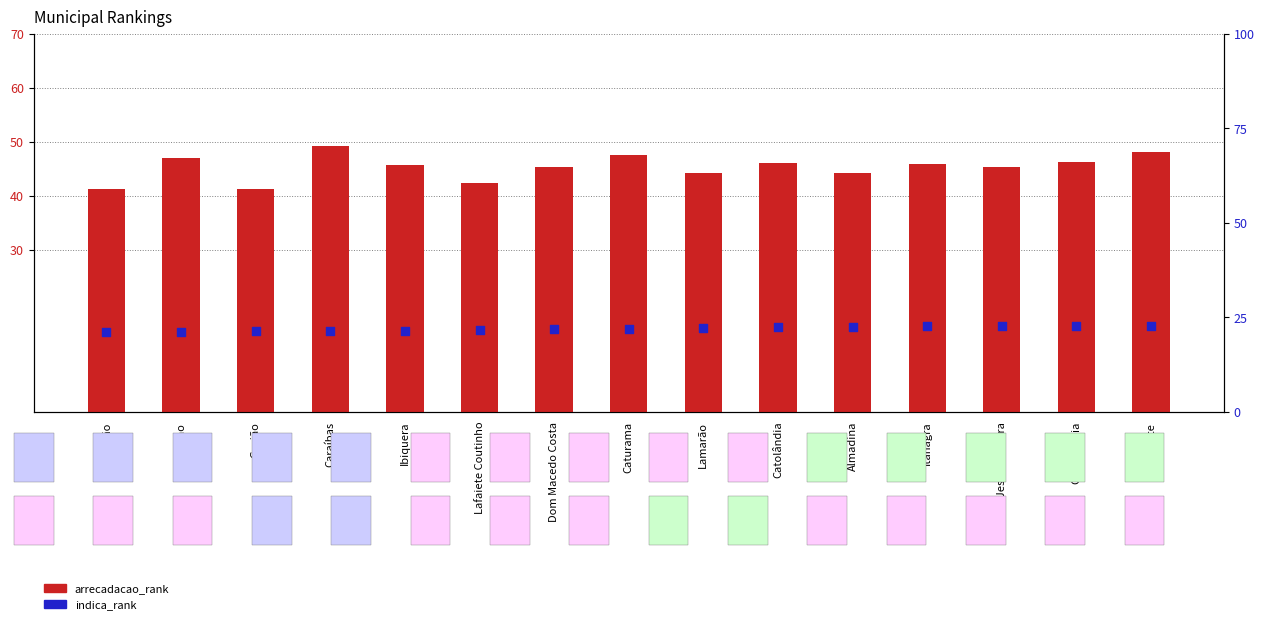

Which series has the largest Y range (max minus min)?

arrecadacao_rank